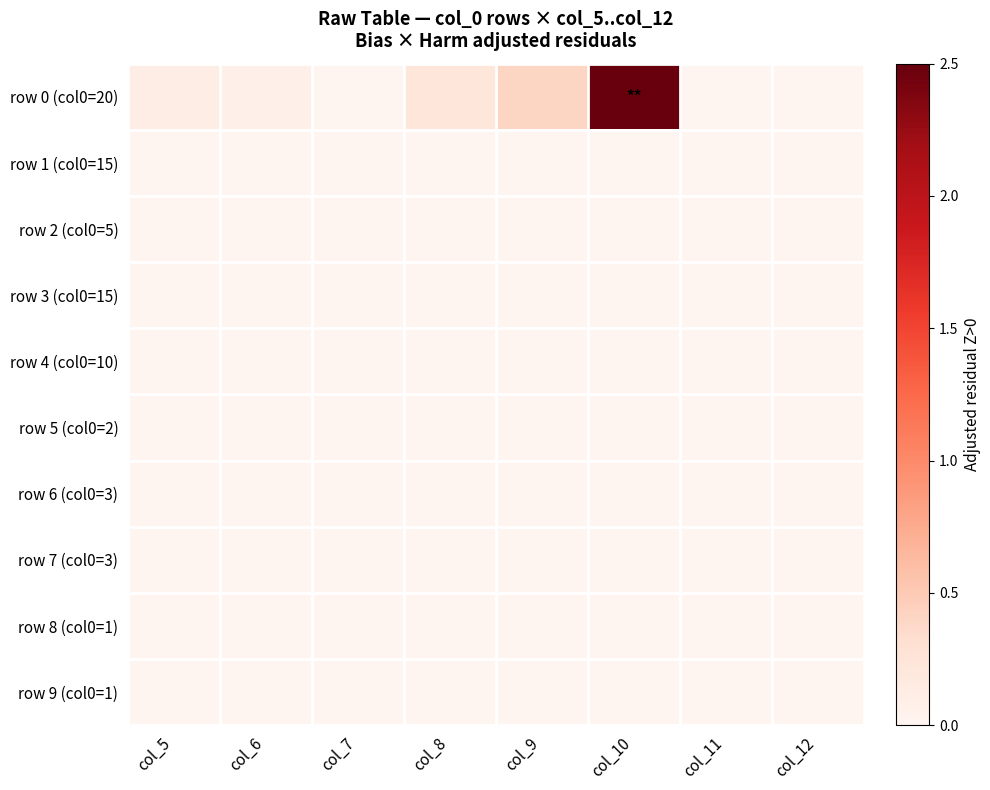

Between col_6 and col_8, which series saw the biggest shift?

row 0 (col0=20)